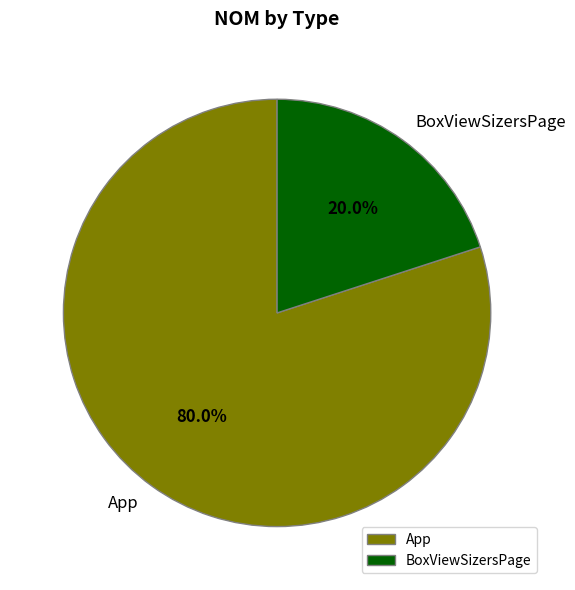

Rank the categories by value from lowest to highest.

BoxViewSizersPage, App